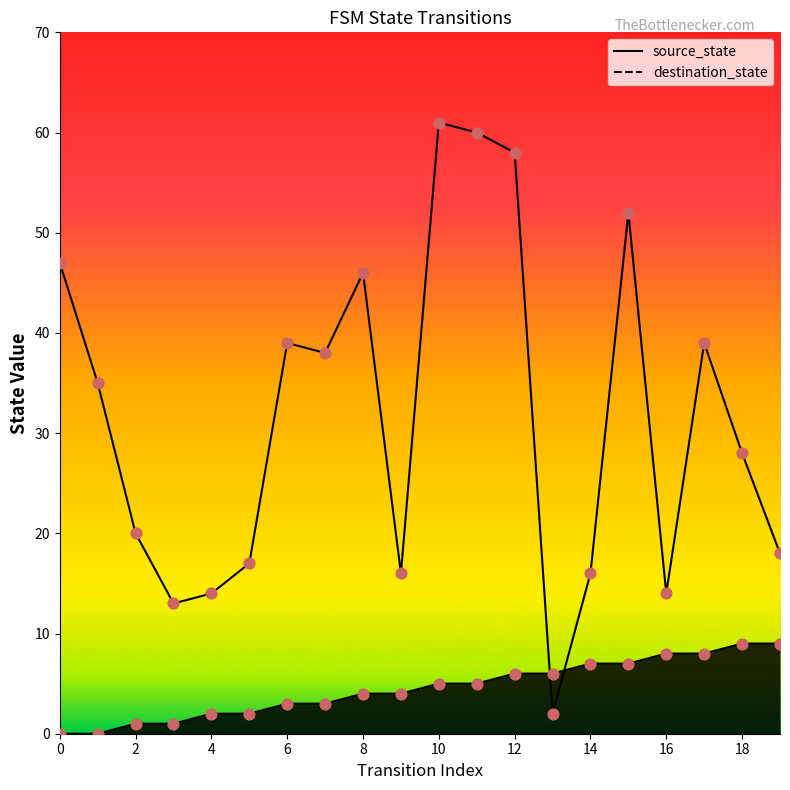

At how many categories does at least one series exceed 17?

13